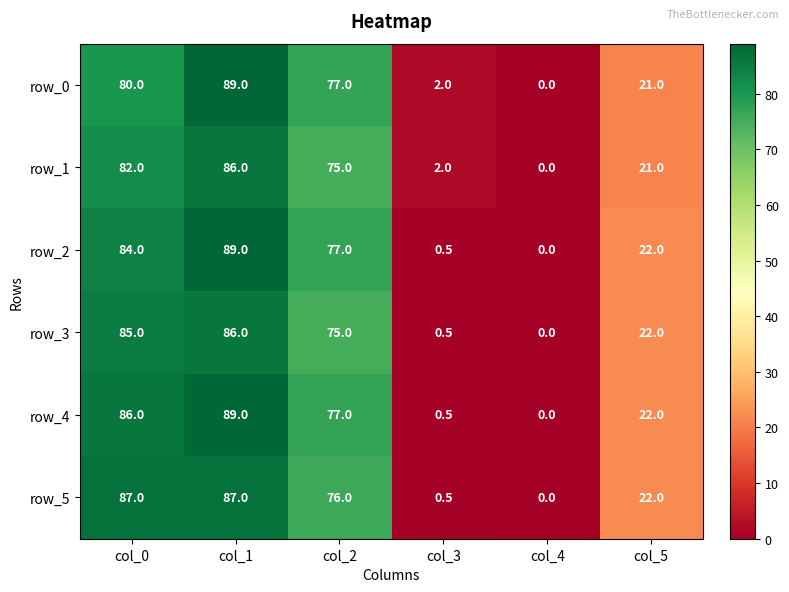

What is the spread (max minus min) of values at col_3?

1.5